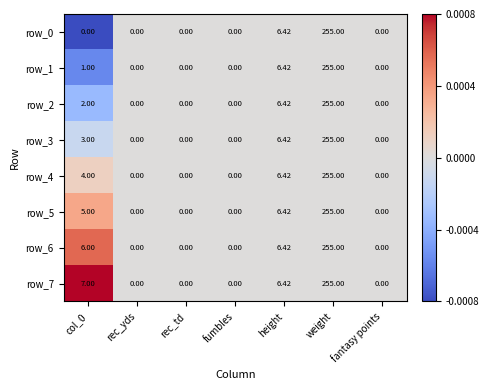

At which label is row_6 closest to 127?

height